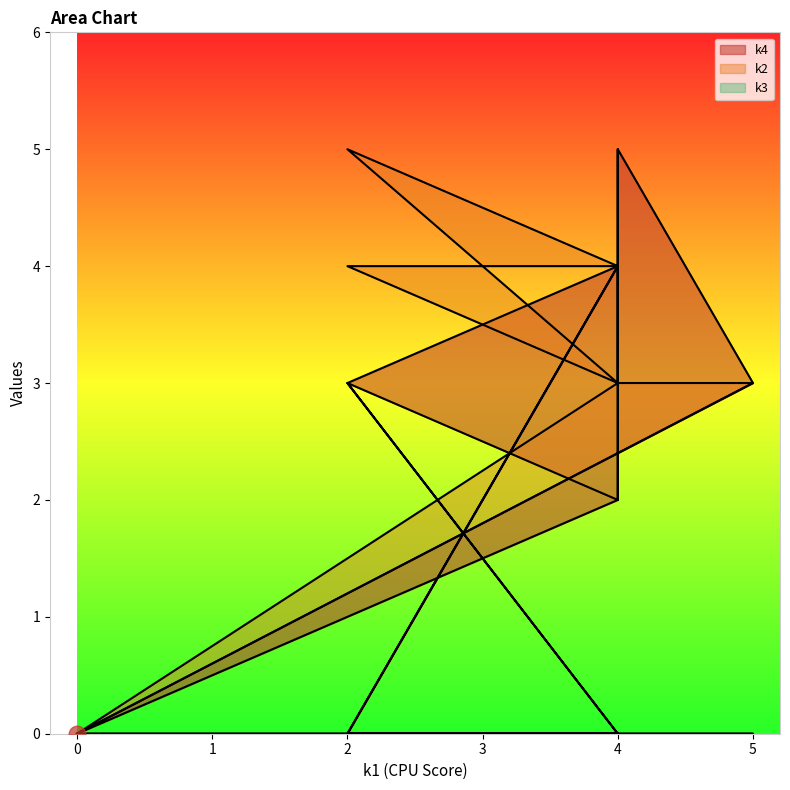

The value of k2 at 4 is 4. True or false?

True